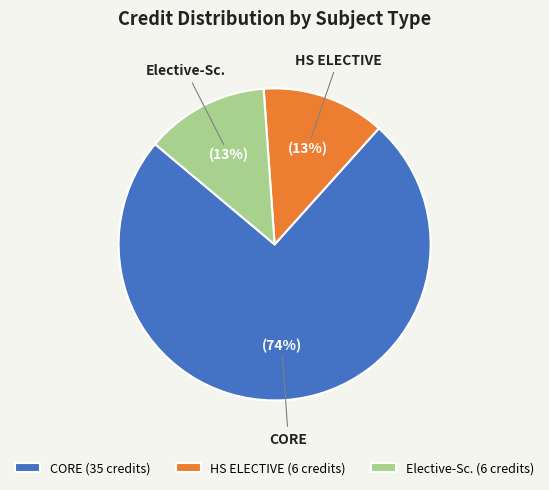

Is it true that CORE is 66% of the pie?

False